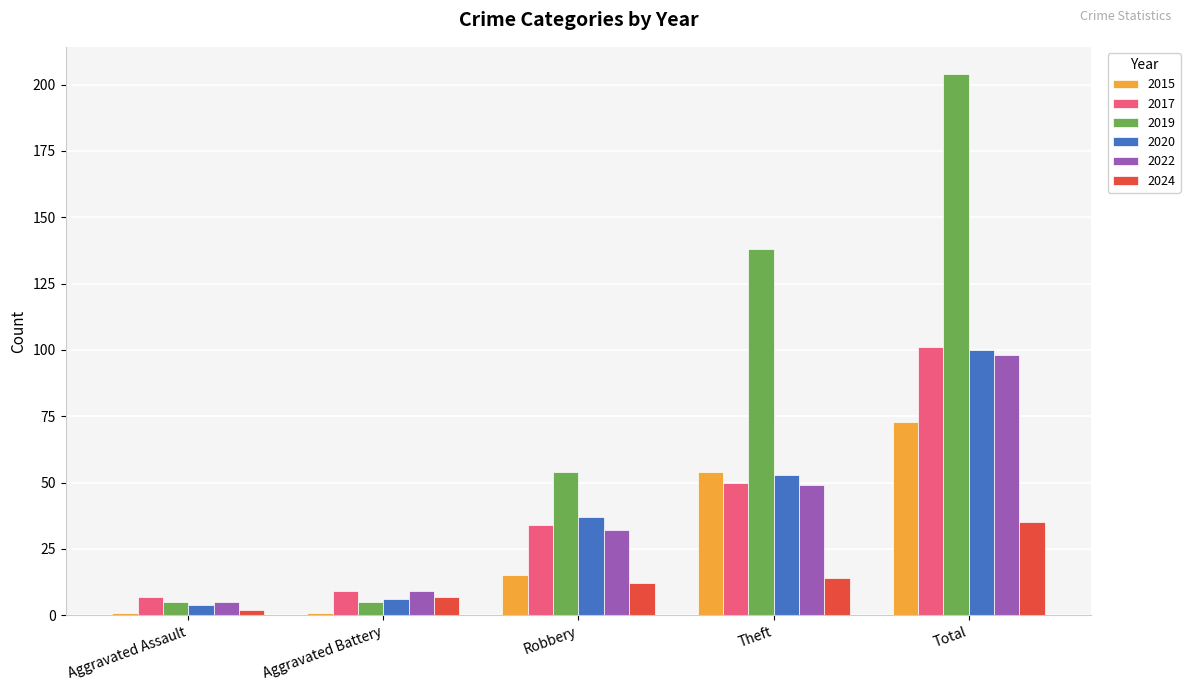

What is the value of the 2024 bar at the 1st from the left?

2